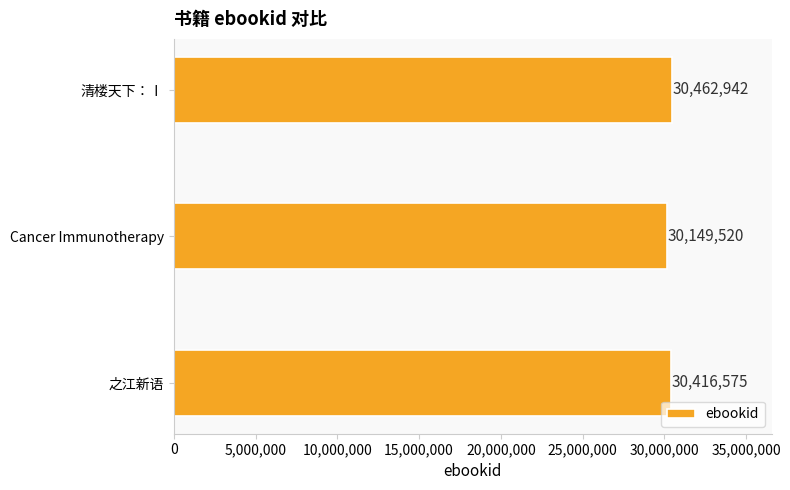

What is the maximum value shown in the chart?

30462942